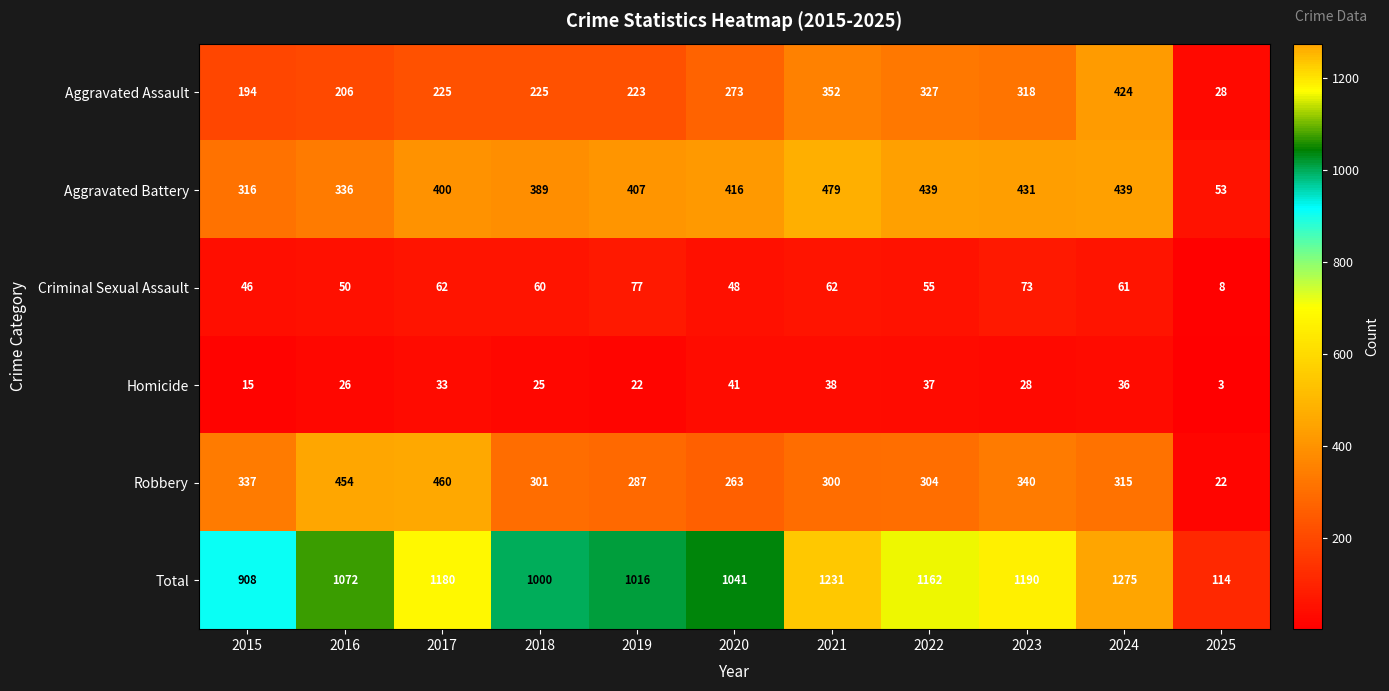

Where is Aggravated Battery nearest to the value 266?

2015